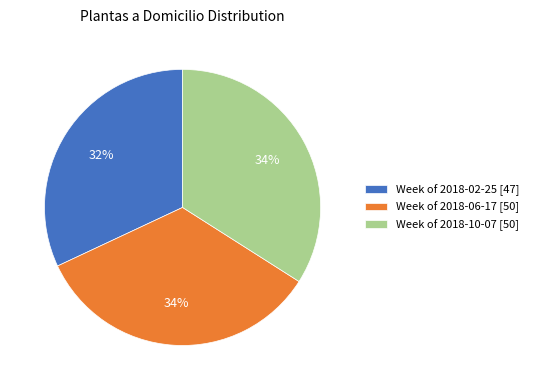

Approximately how many times larger is the value at Week of 2018-02-25 [47] compared to Week of 2018-10-07 [50]?

0.9